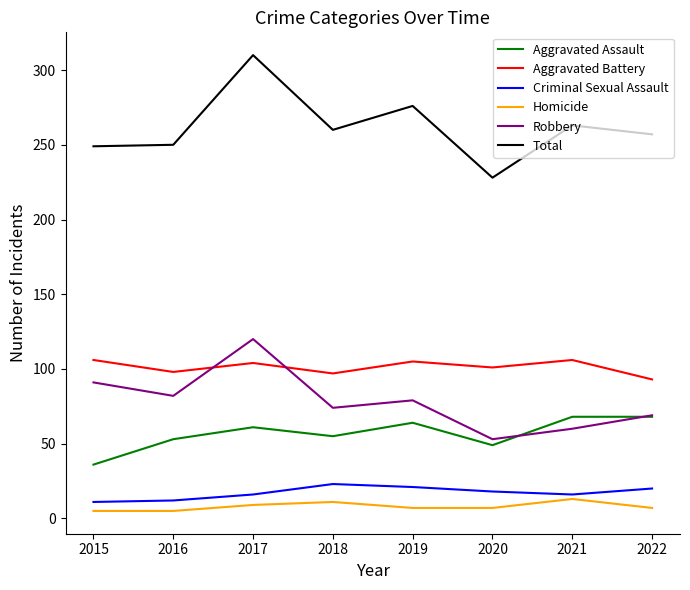

At which label does Total reach its peak?

2017